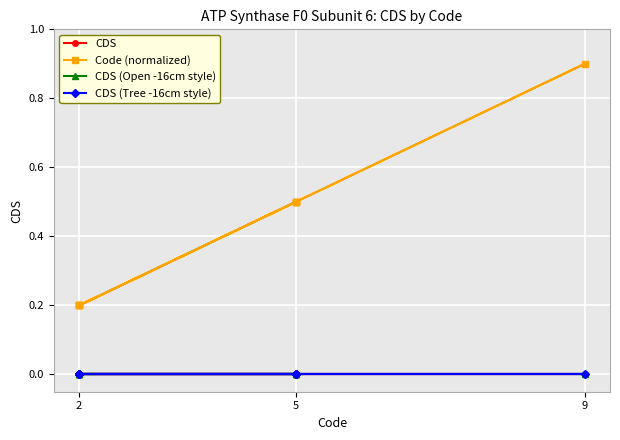

At 2, list the series in order from smallest to largest.

CDS, CDS (Open -16cm style), CDS (Tree -16cm style), Code (normalized)